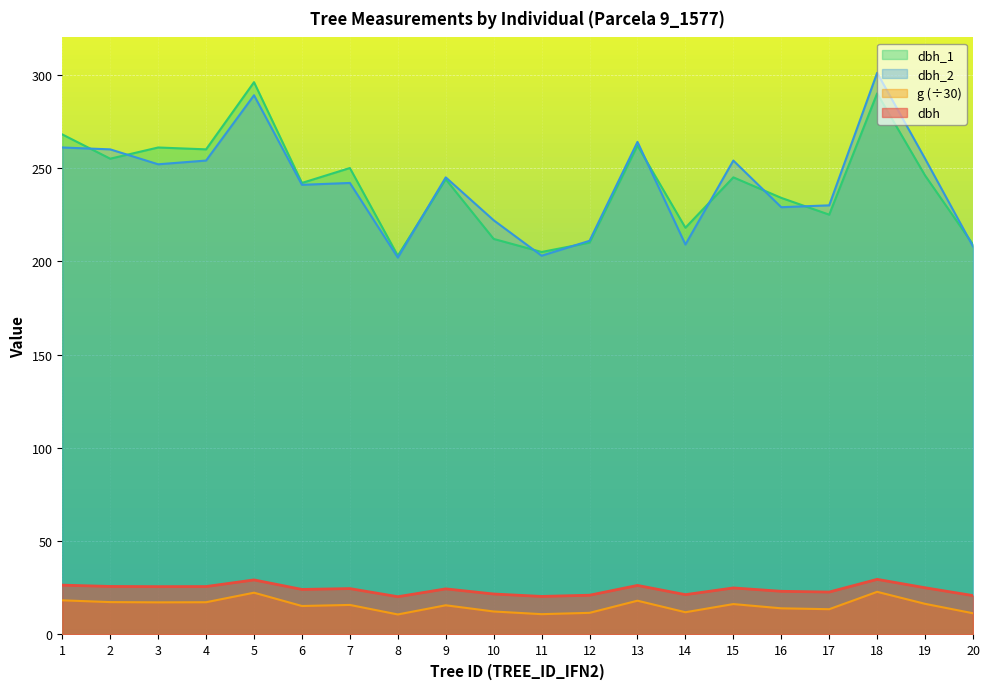

How many lines are shown in the chart?

4